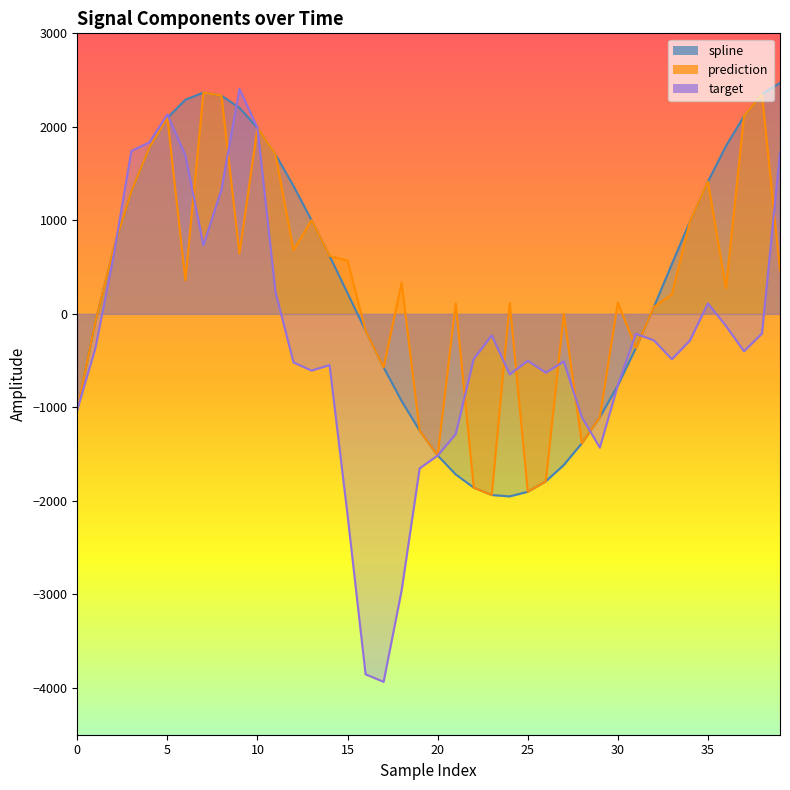

Rank the series at 8 from lowest to highest value.

target, spline, prediction